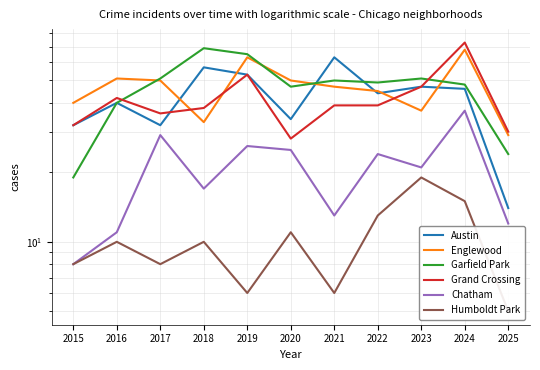

The value of Garfield Park at 2025 is 38. True or false?

False